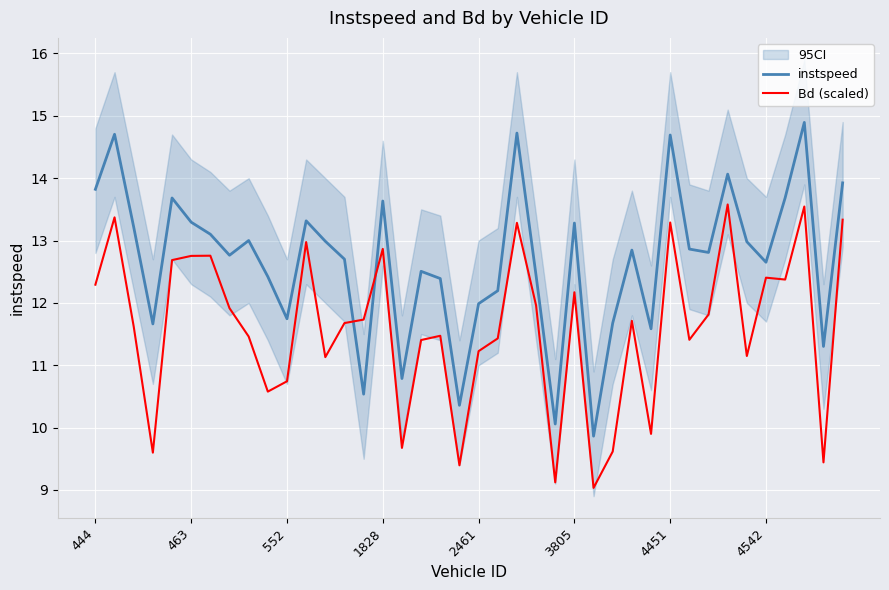

In instspeed, how many points are lower than both neighbors (excluding endpoints)?

12